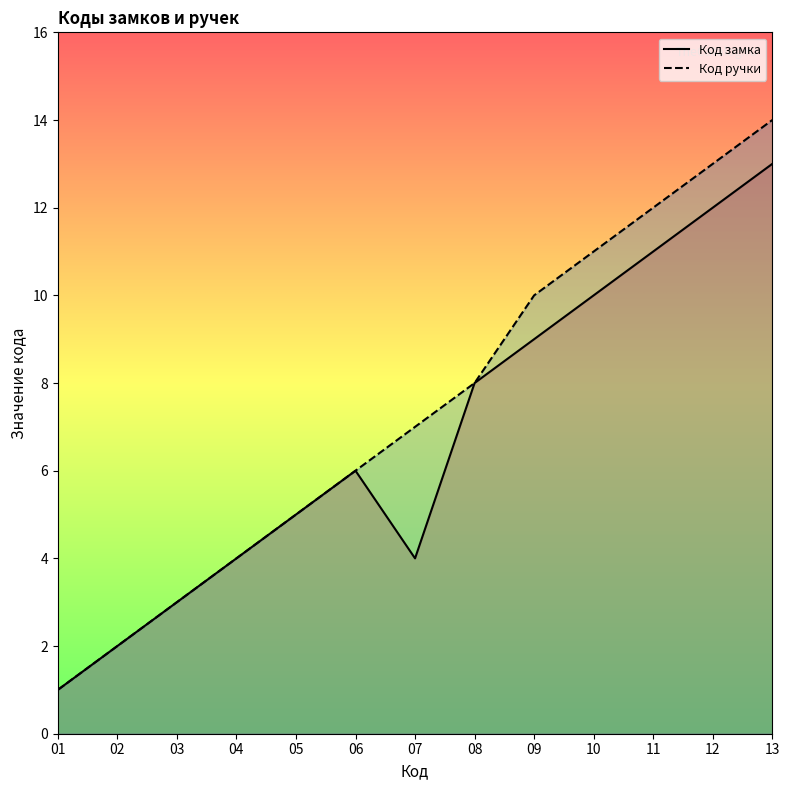

True or false: Код замка has more than 0 interior local peaks.

True